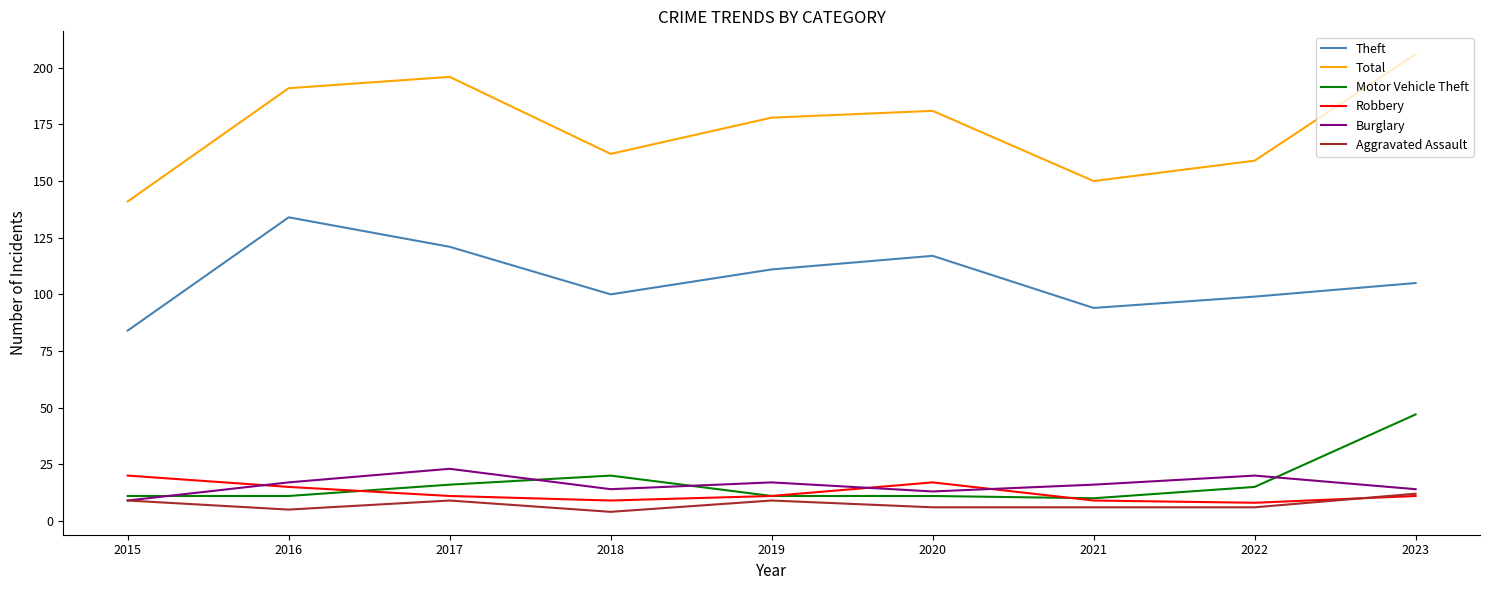

At which category does Theft reach its first local peak?

2016